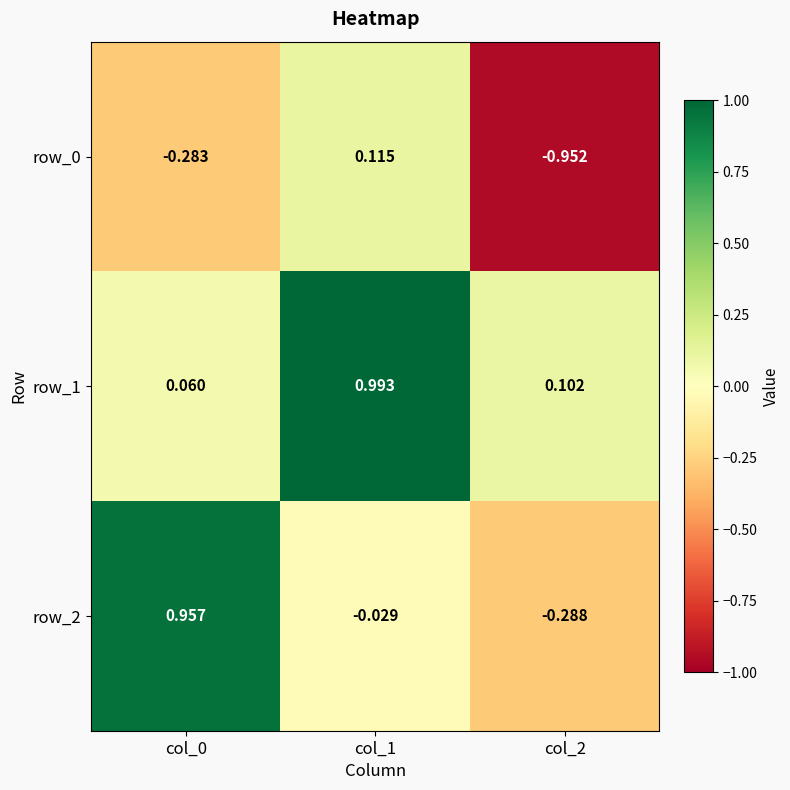

Is the value of row_2 at col_0 greater than the value of row_0 at col_2?

Yes